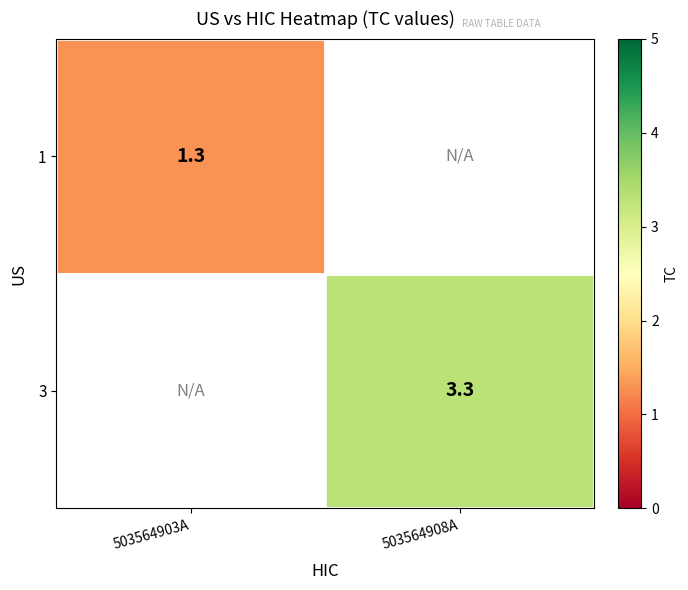

Which label corresponds to the smallest value in the chart?

503564903A